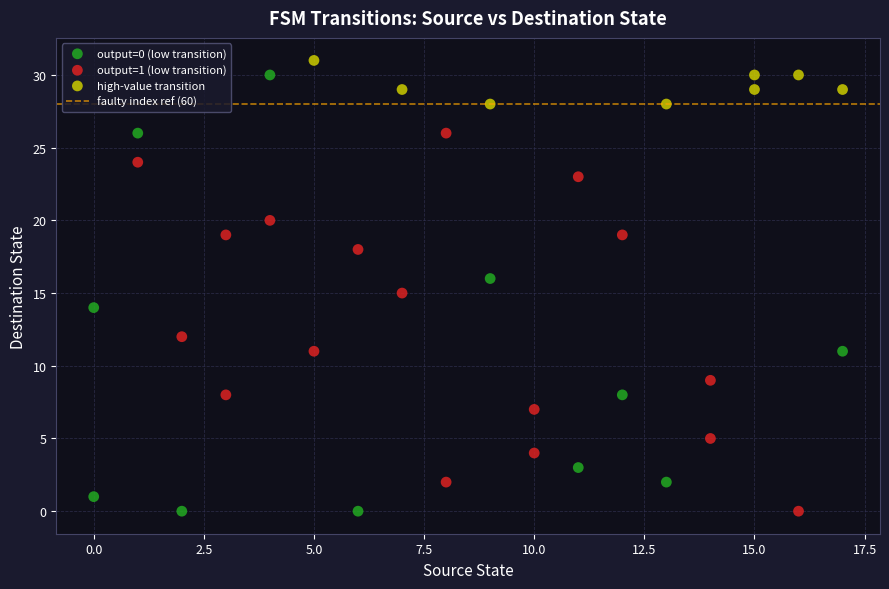

Which series has the largest Y range (max minus min)?

output=0 (low transition)